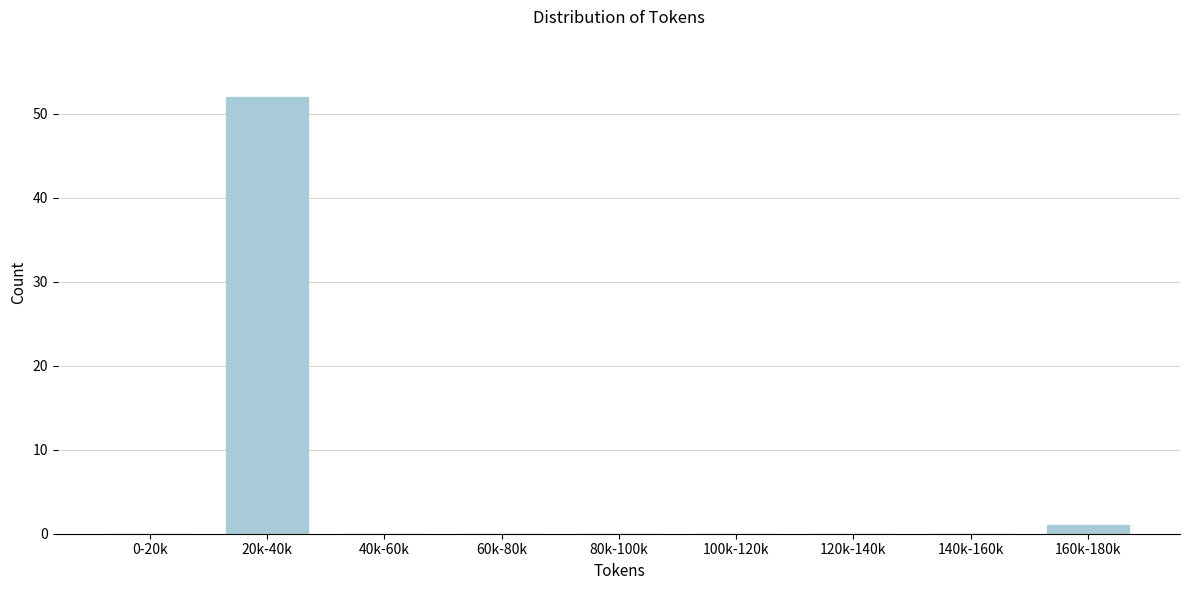

Reading left to right, list all the values displayed in this chart.

0-20k=0	20k-40k=52	40k-60k=0	60k-80k=0	80k-100k=0	100k-120k=0	120k-140k=0	140k-160k=0	160k-180k=1